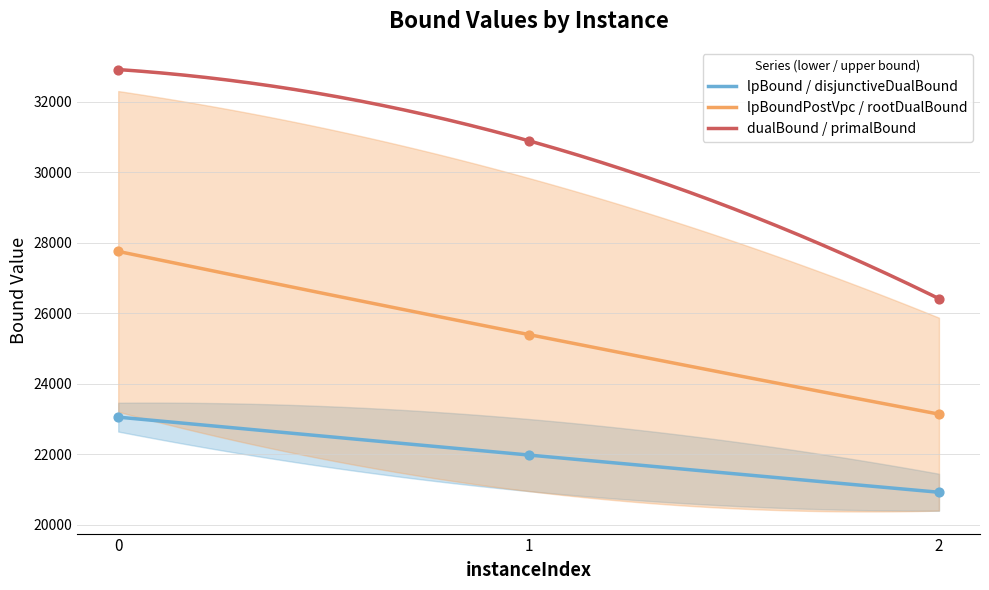

At how many categories does at least one series exceed 28114?

2